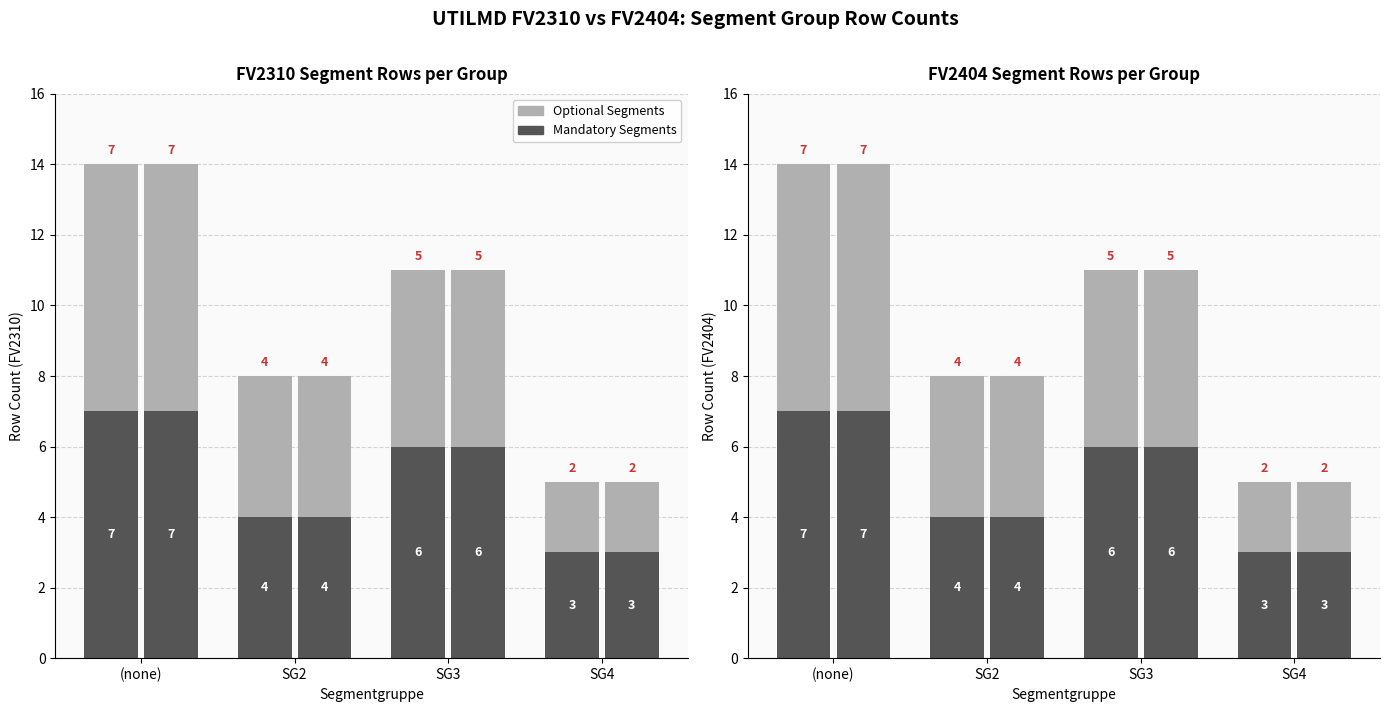

The value of FV2404 Other Rows at SG4 is 1. True or false?

False